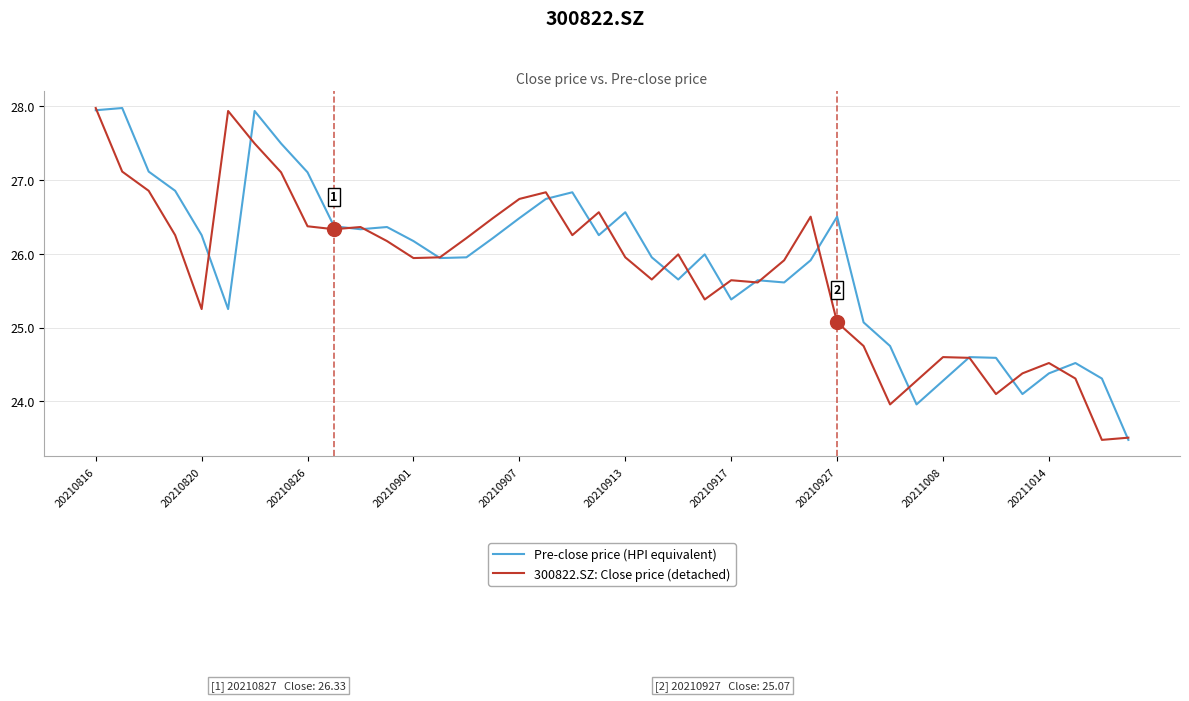

What is the lowest value of the 300822.SZ: Close price (detached) series?

23.5